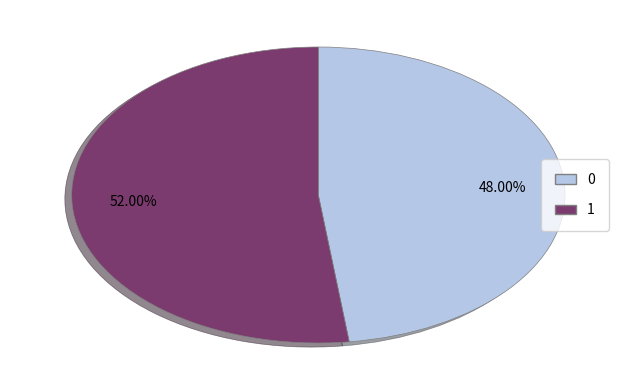

Rank the categories by value from lowest to highest.

0, 1